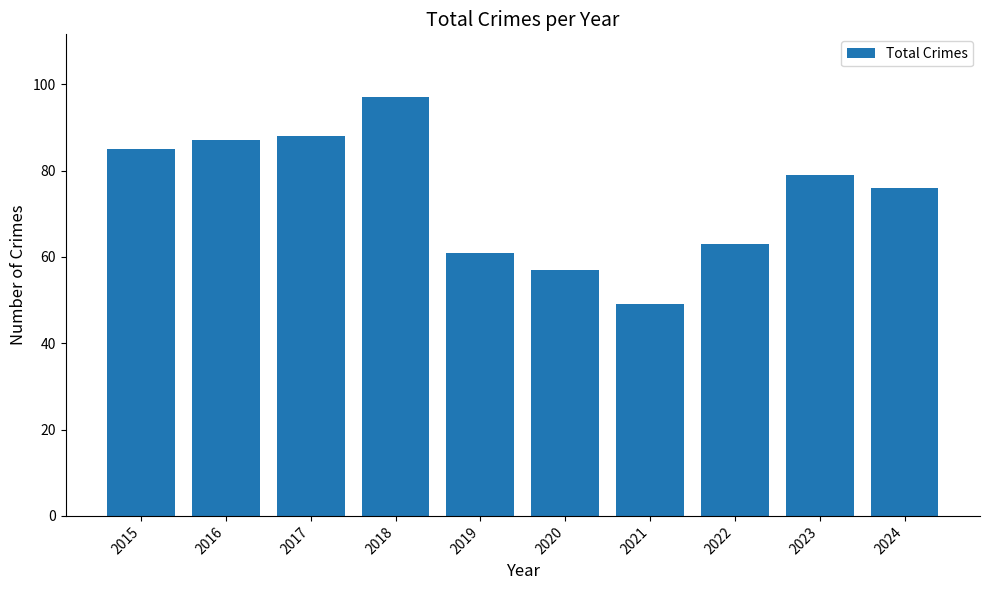

How many categories are shown in the chart?

10